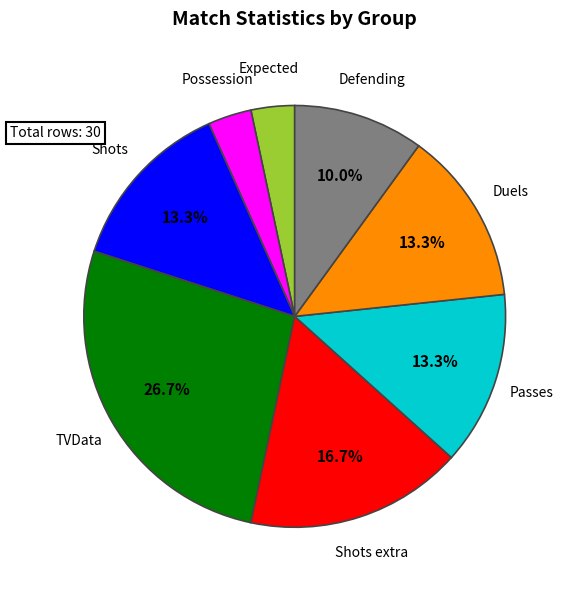

How many segments does this pie chart have?

8